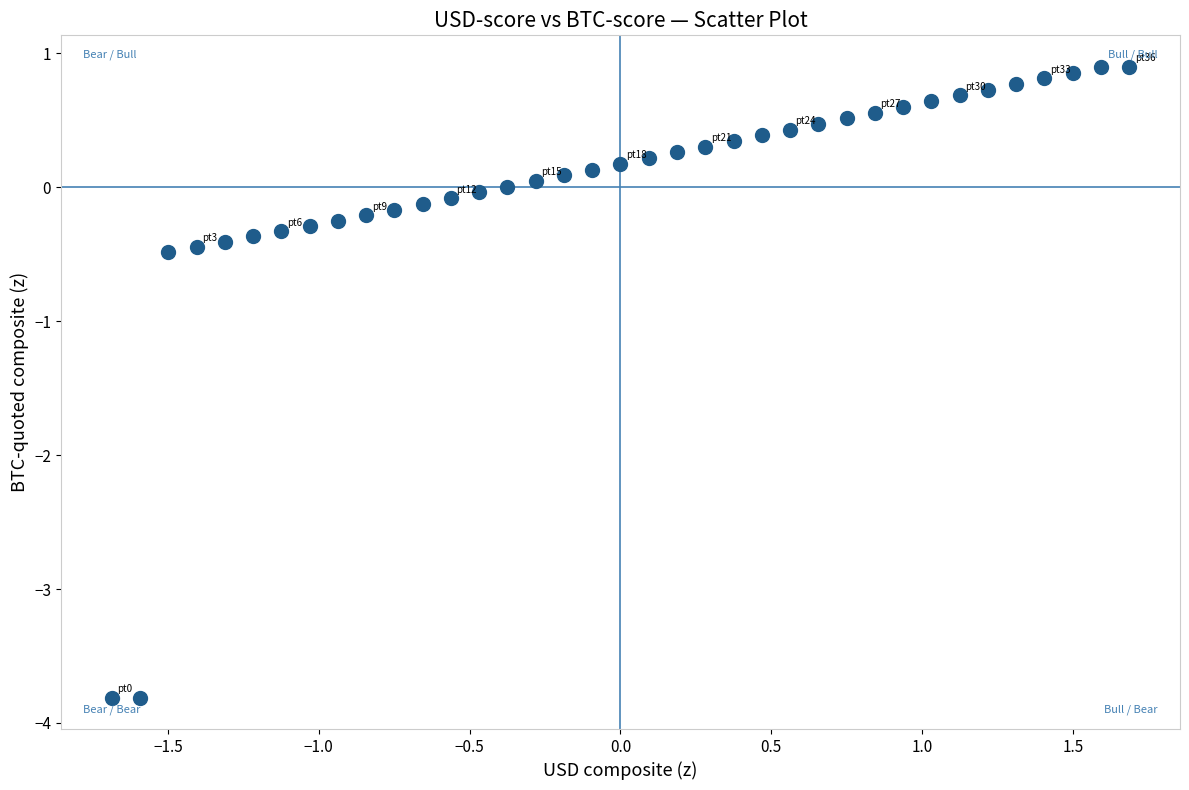

What is the range of Y values (max minus min)?

4.7